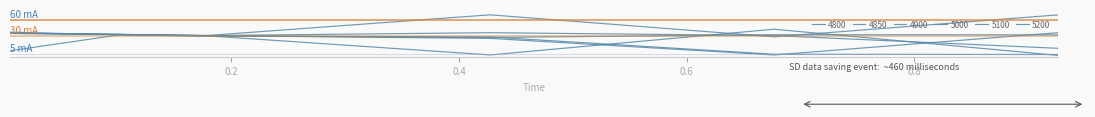

Does the chart display data point markers on the line(s)?

No